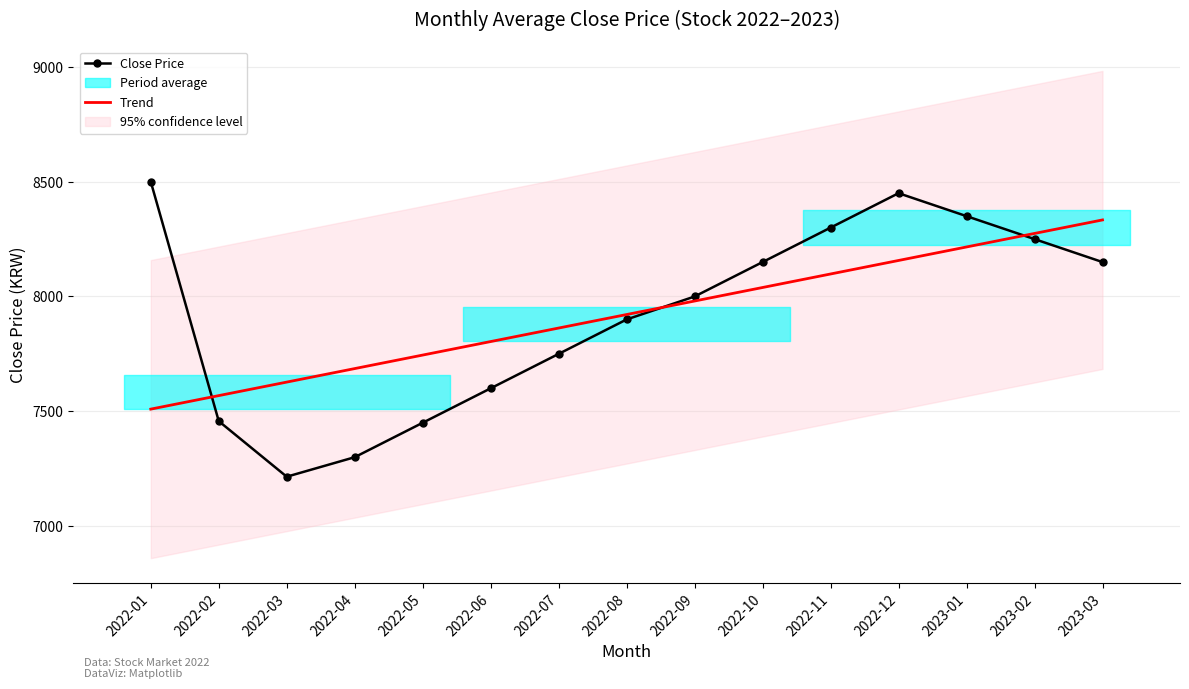

Between 2023-03 and 2022-10, which is larger?

2023-03